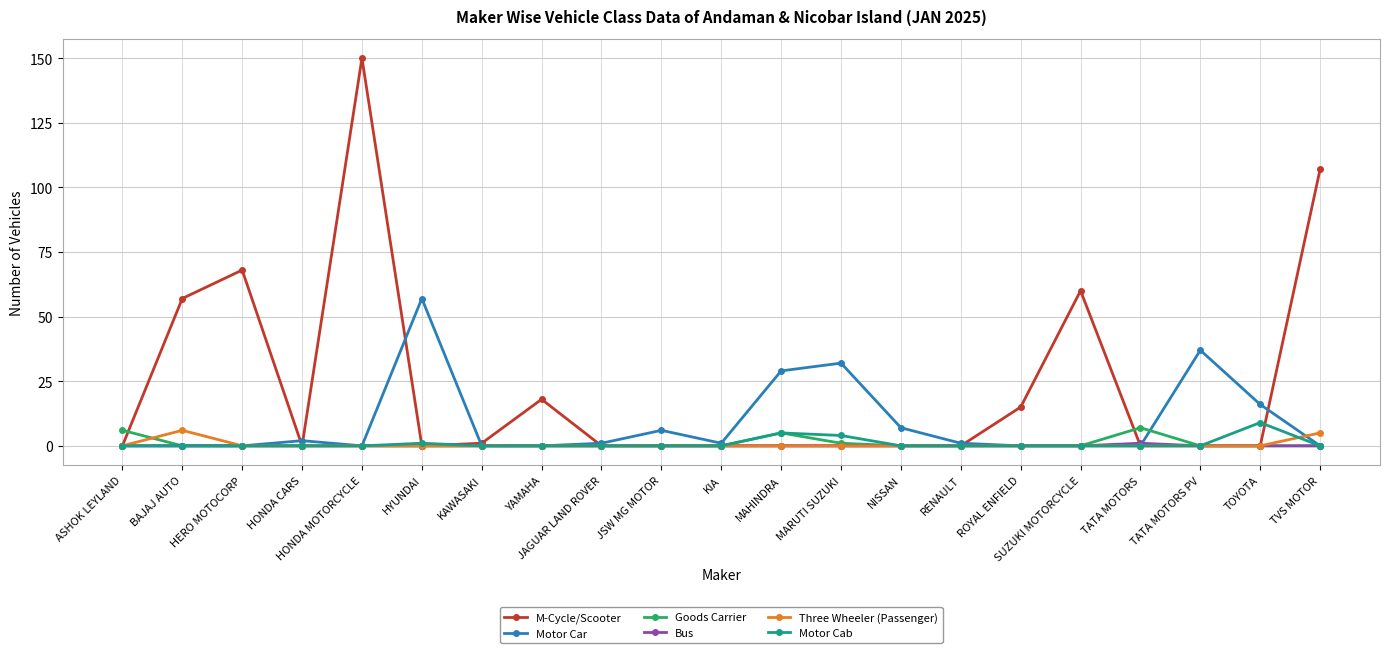

Which series ends up on top after the final intersection of Motor Cab and M-Cycle/Scooter?

M-Cycle/Scooter